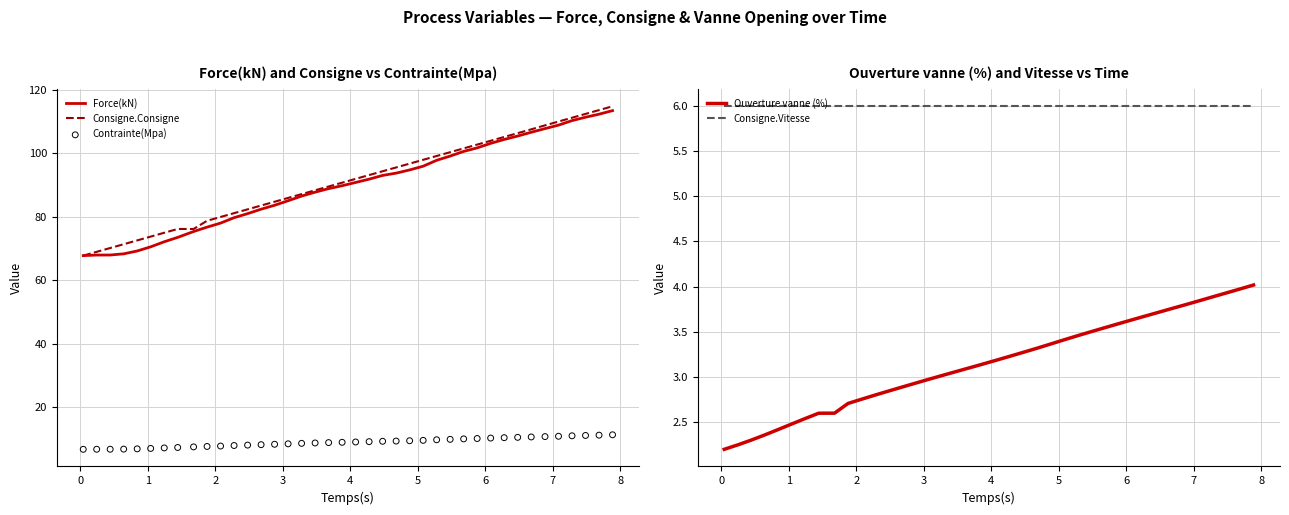

What are all the series names shown in the legend?

Force(kN), Consigne.Consigne, Contrainte(Mpa), Ouverture vanne (%), Consigne.Vitesse